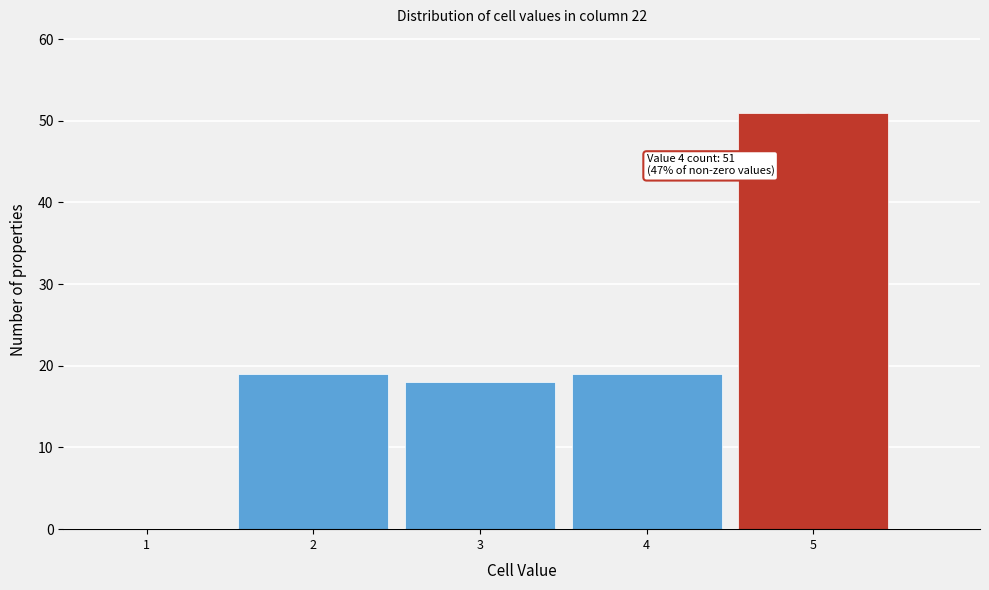

Reading right to left, transcribe all the data shown in this chart.

5=51	4=19	3=18	2=19	1=0